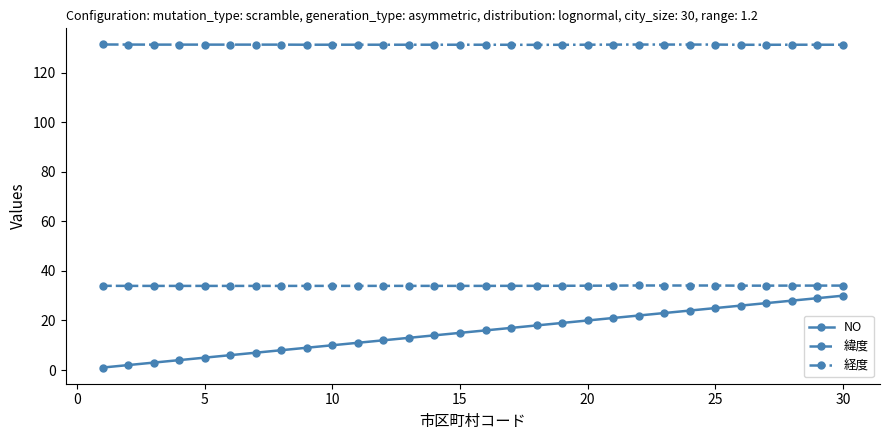

What is the average value of the 経度 series?

131.3